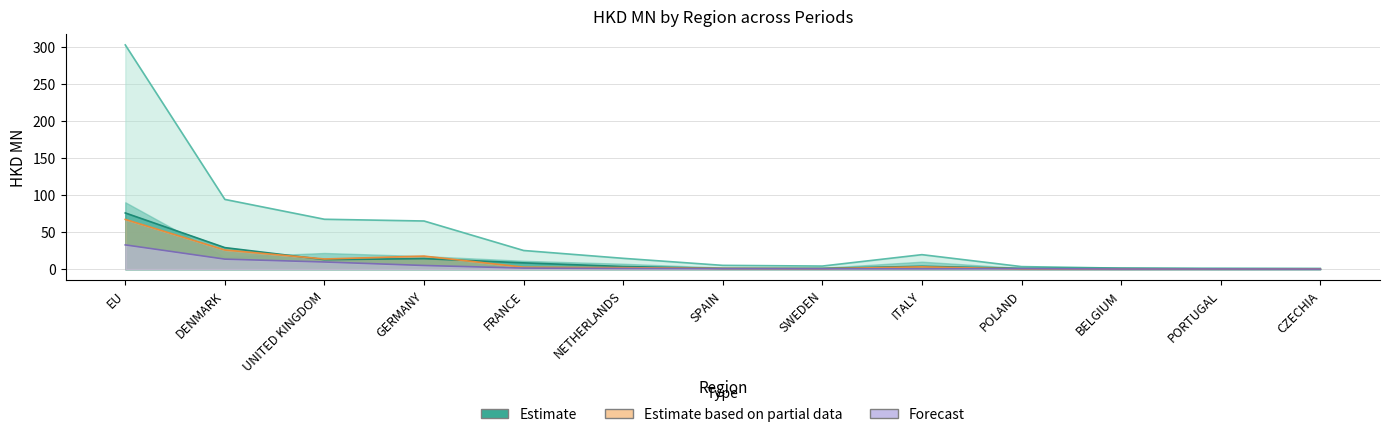

Which has a higher value, PORTUGAL or ITALY?

ITALY